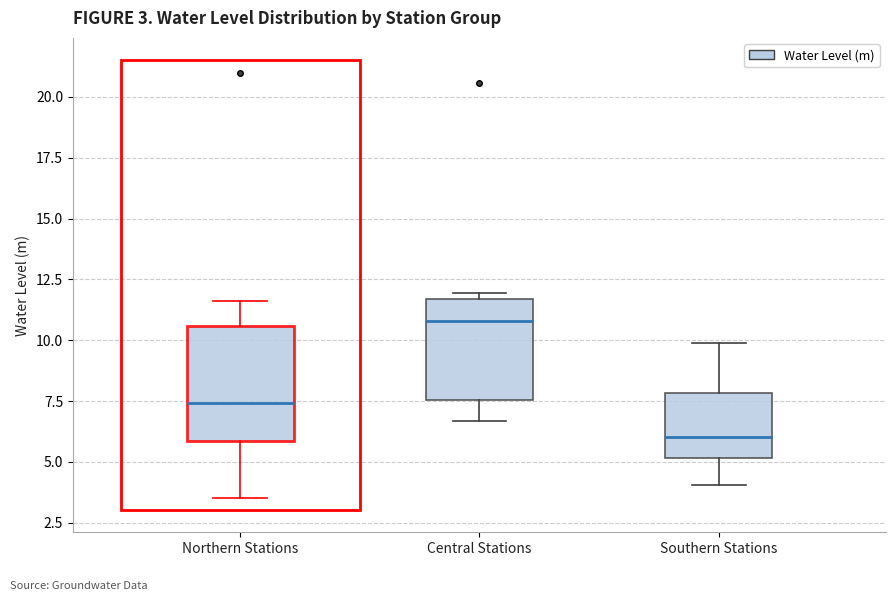

Which box's median line is the lowest?

Southern Stations